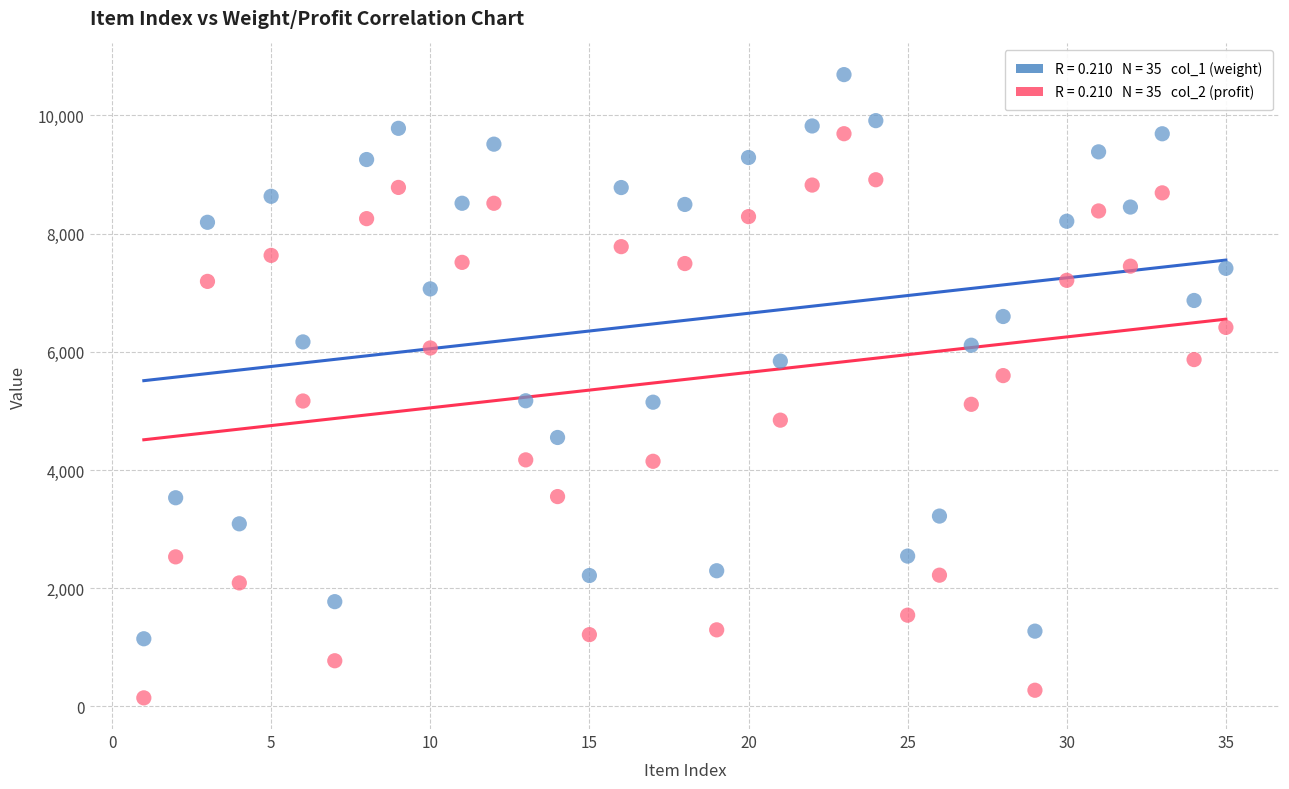

Across all data points, what is the range of X values (max minus min)?

34